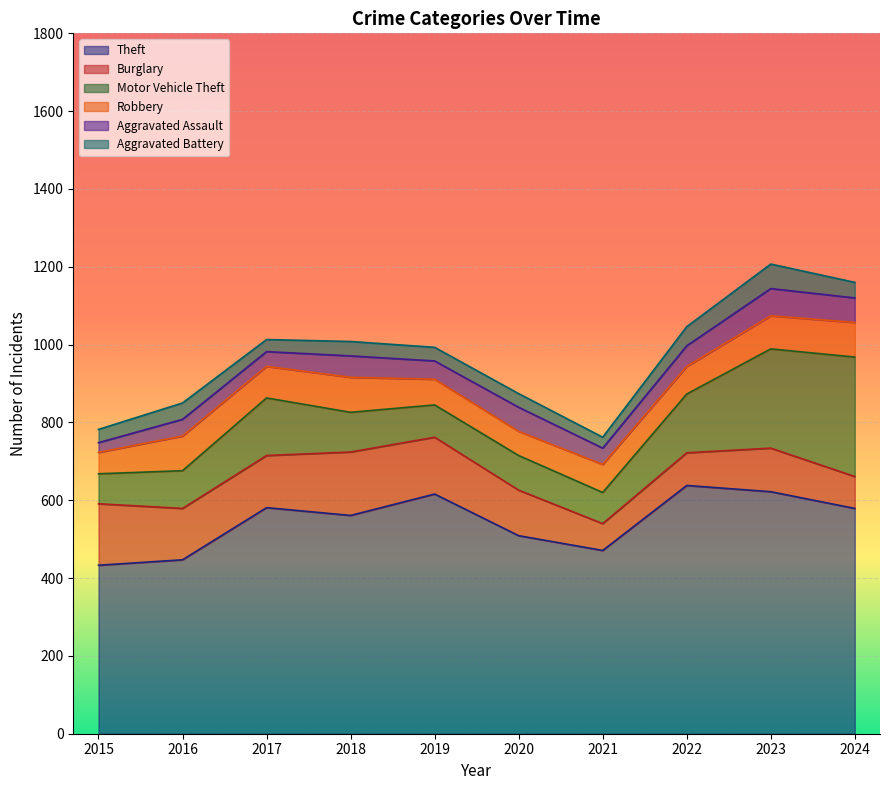

What is the sum of the Theft values at 2021 and 2016?

918